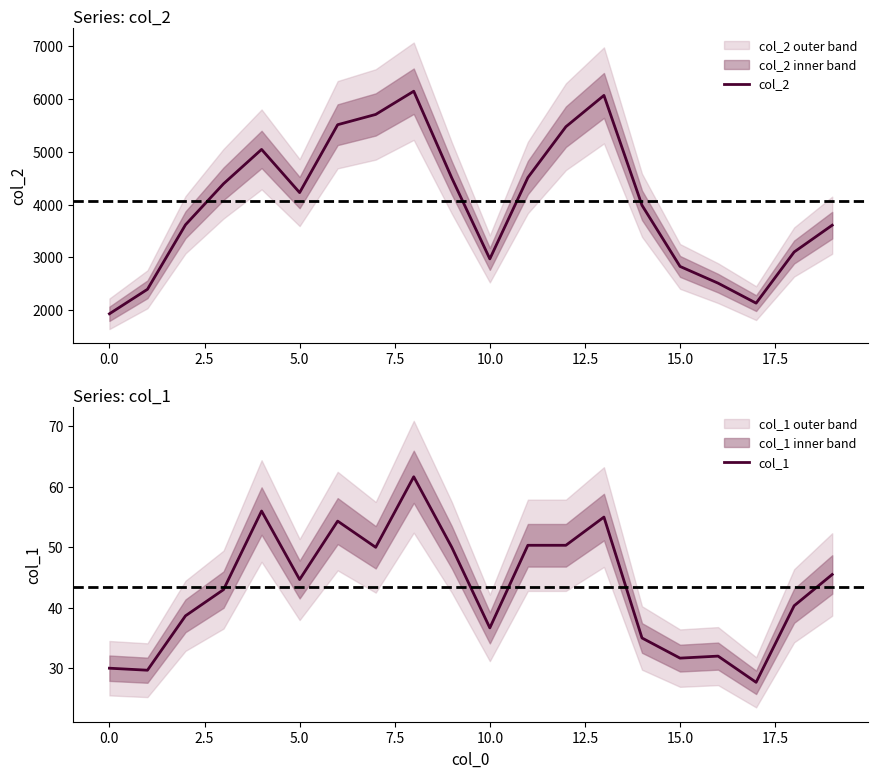

Which series has the widest spread of values?

col_2